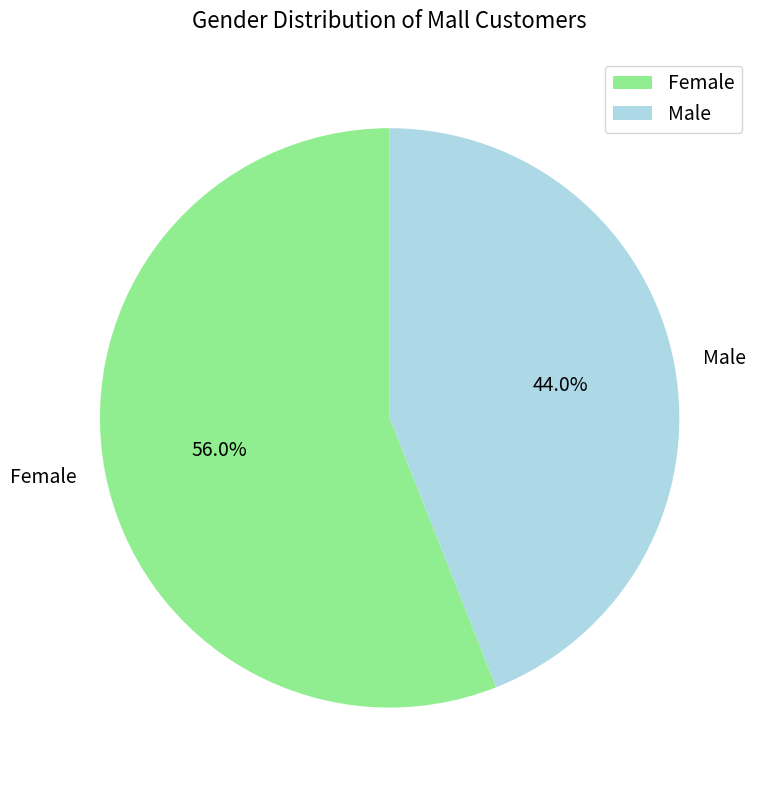

Combined, do Male and Female account for over 50%?

Yes